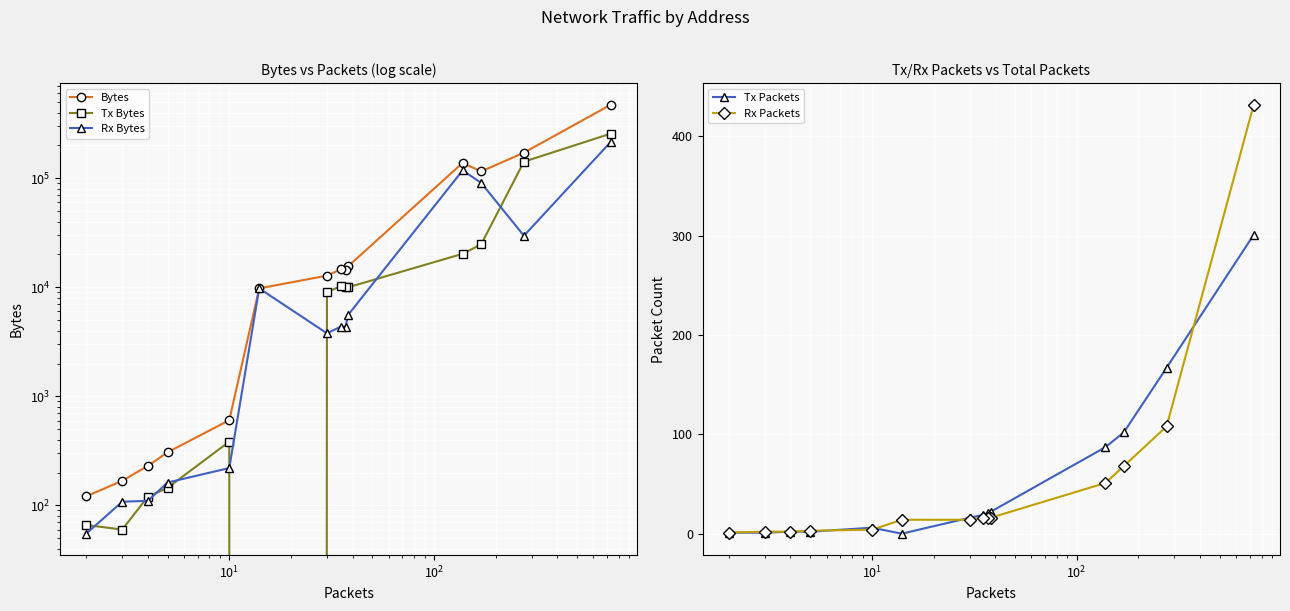

How many lines are shown in the chart?

5